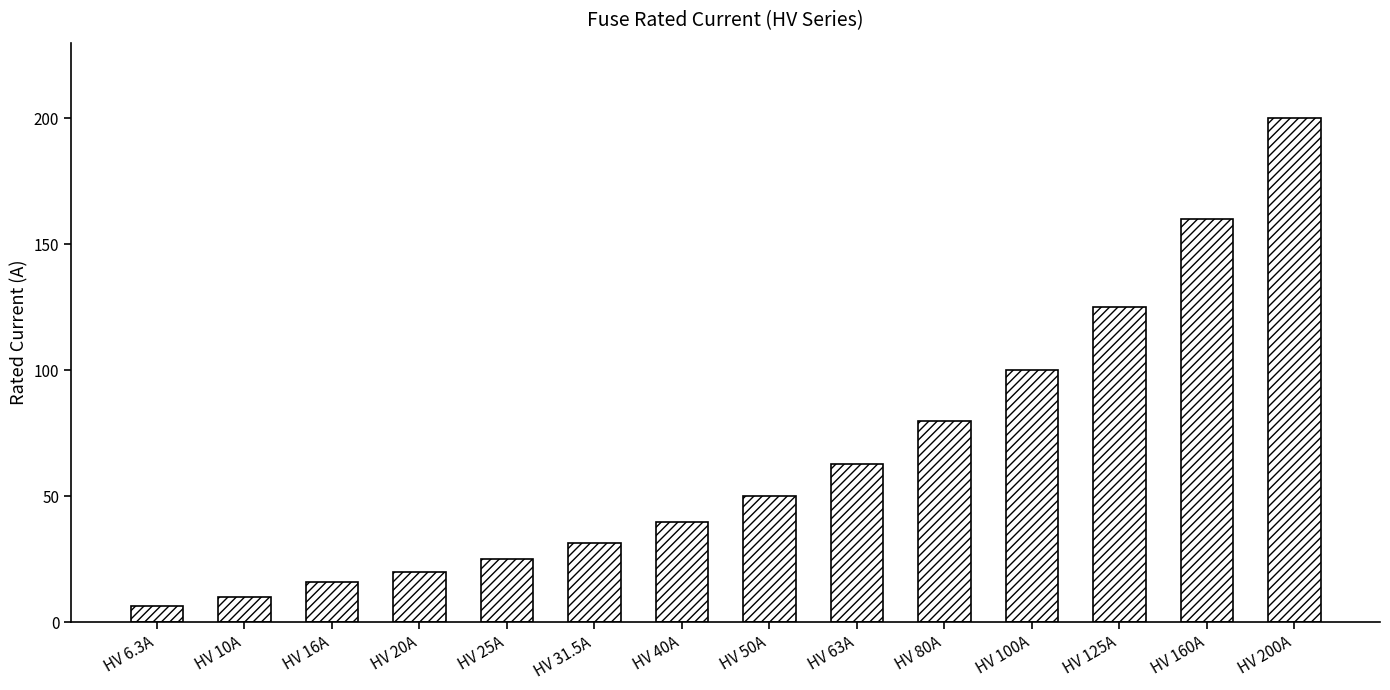

True or false: the data shows 80.1 at HV 50A.

False